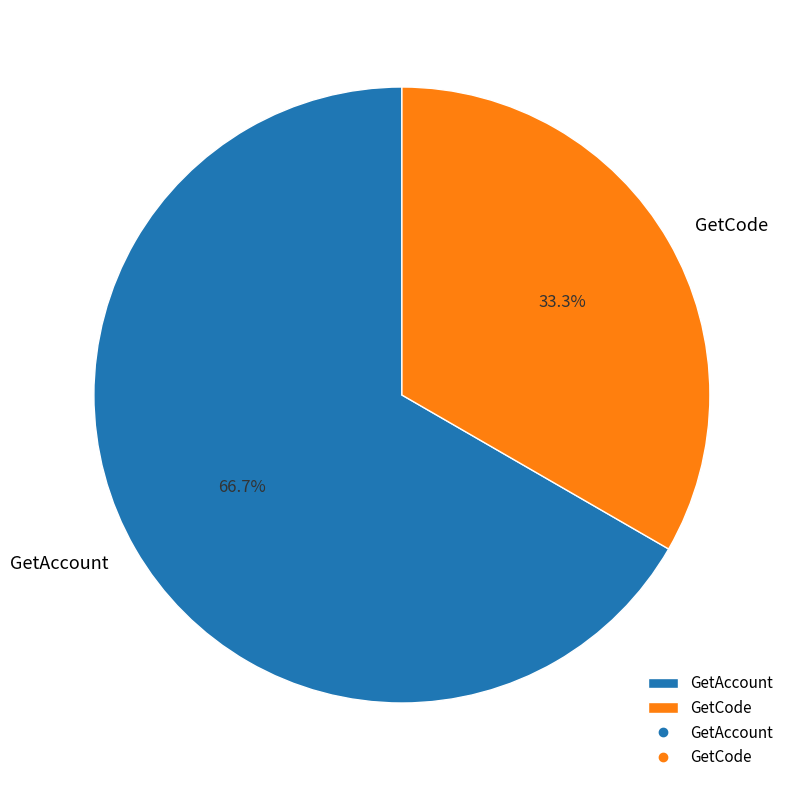

Is it true that GetCode is 33% of the pie?

True